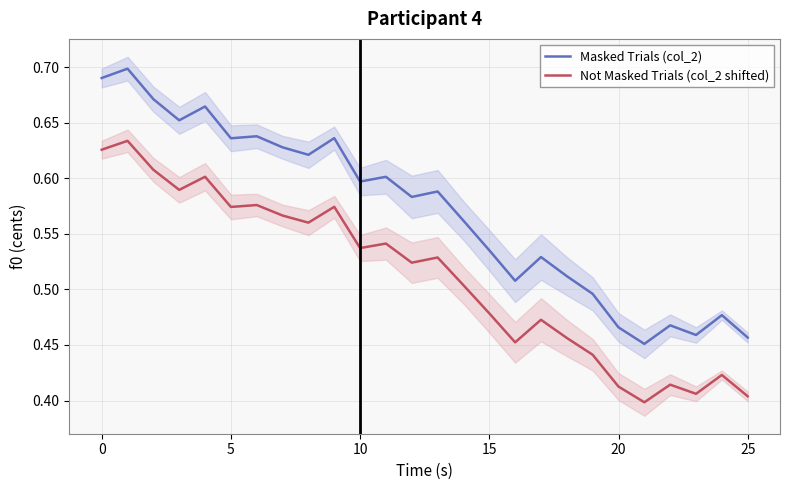

What is the average value of the Not Masked Trials (col_2 shifted) series?

0.5